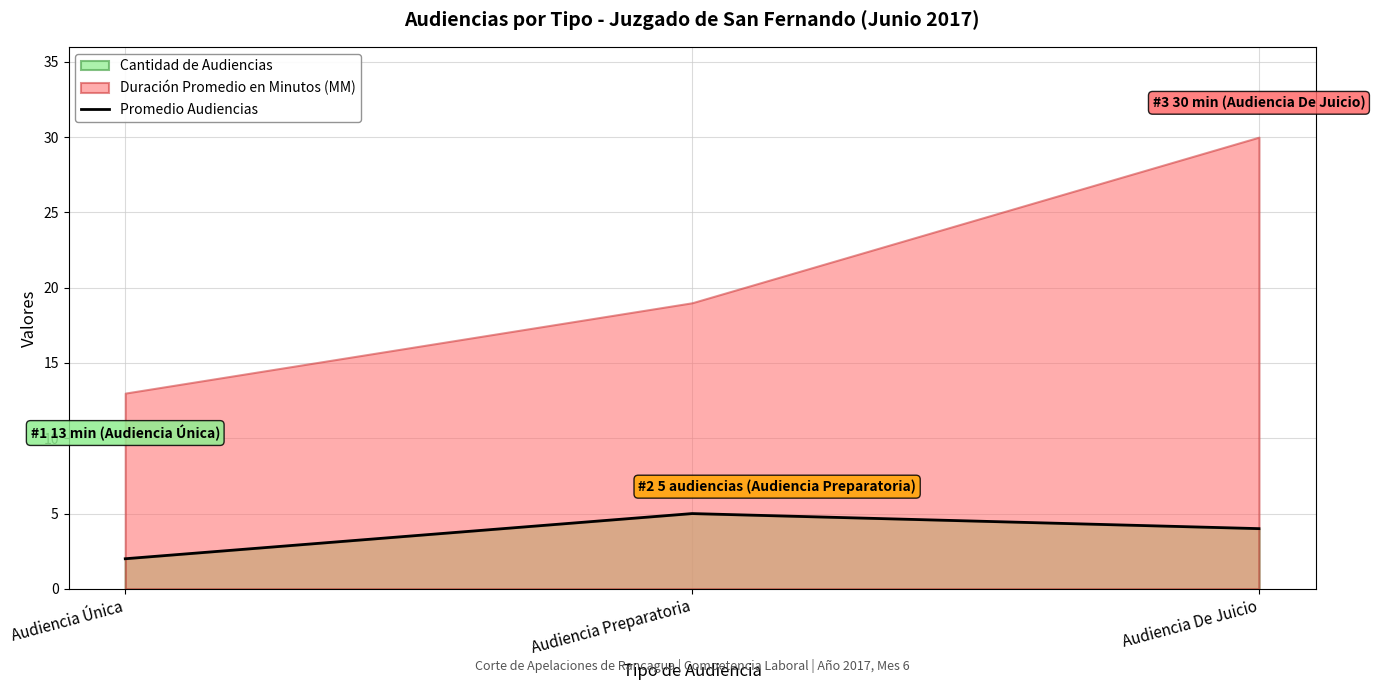

List the labels in order of value, largest first.

Audiencia Preparatoria, Audiencia De Juicio, Audiencia Única